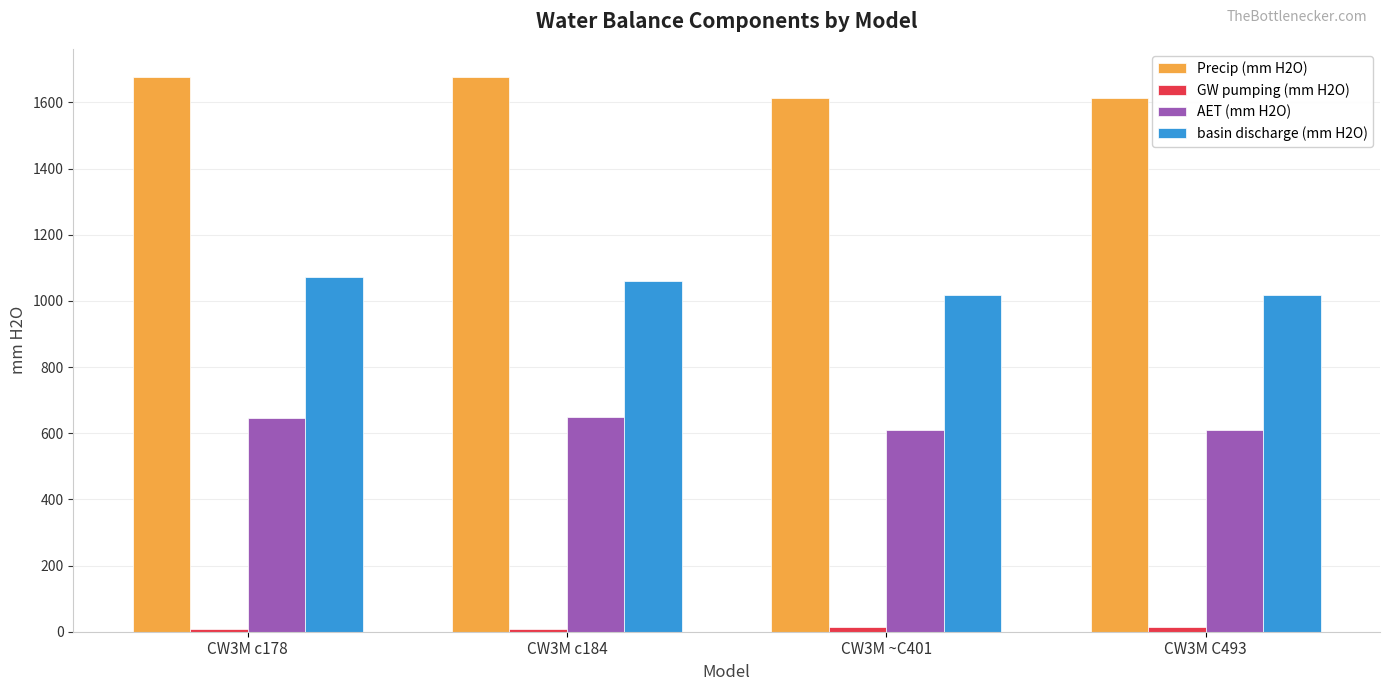

At how many categories does at least one series exceed 1285?

4